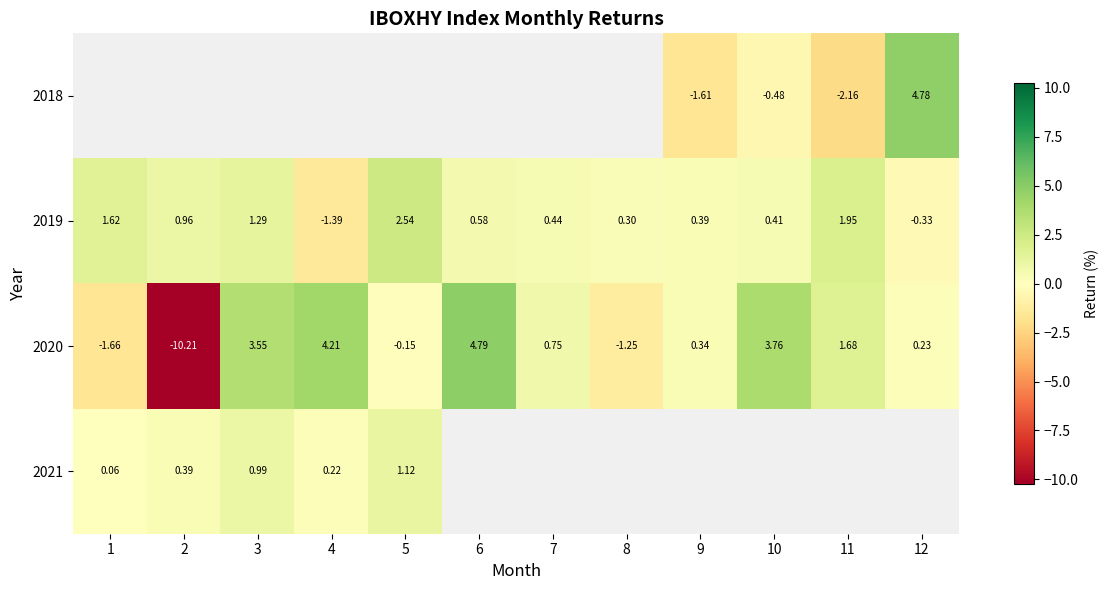

Is the value of 2021 at 5 greater than the value of 2020 at 3?

No